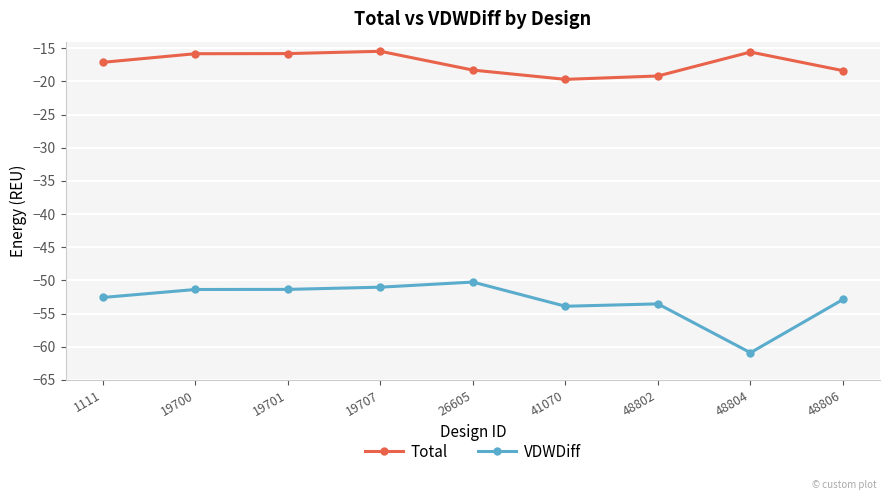

Which label corresponds to the smallest value in the chart?

48804